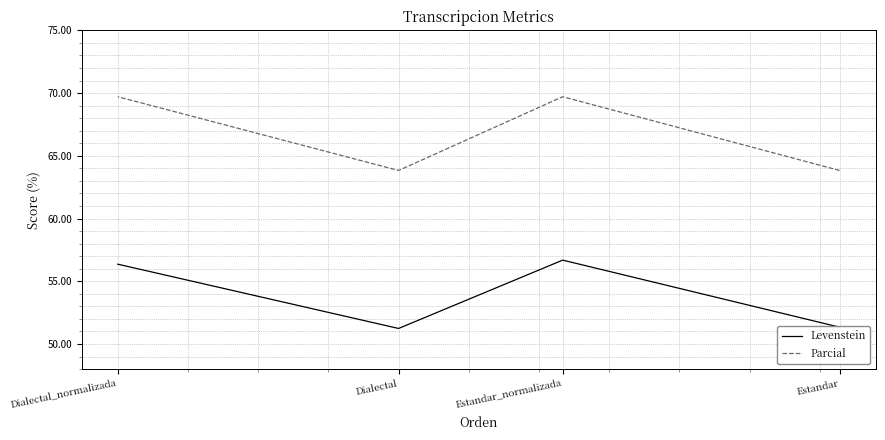

What is the total value across all series at Estandar_normalizada?

126.4